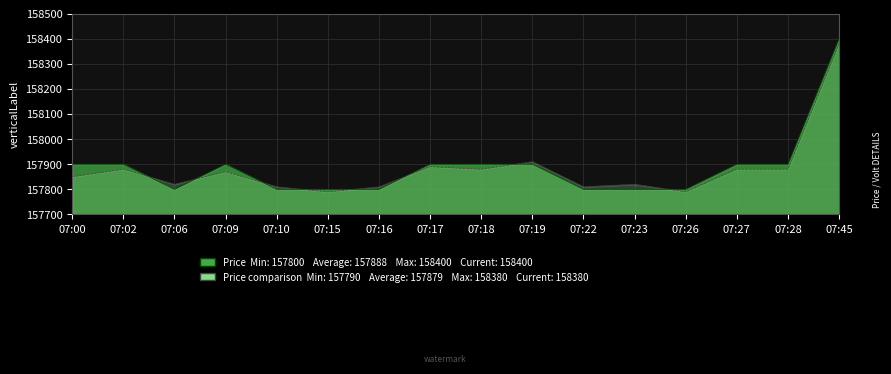

How many categories are shown in the chart?

16